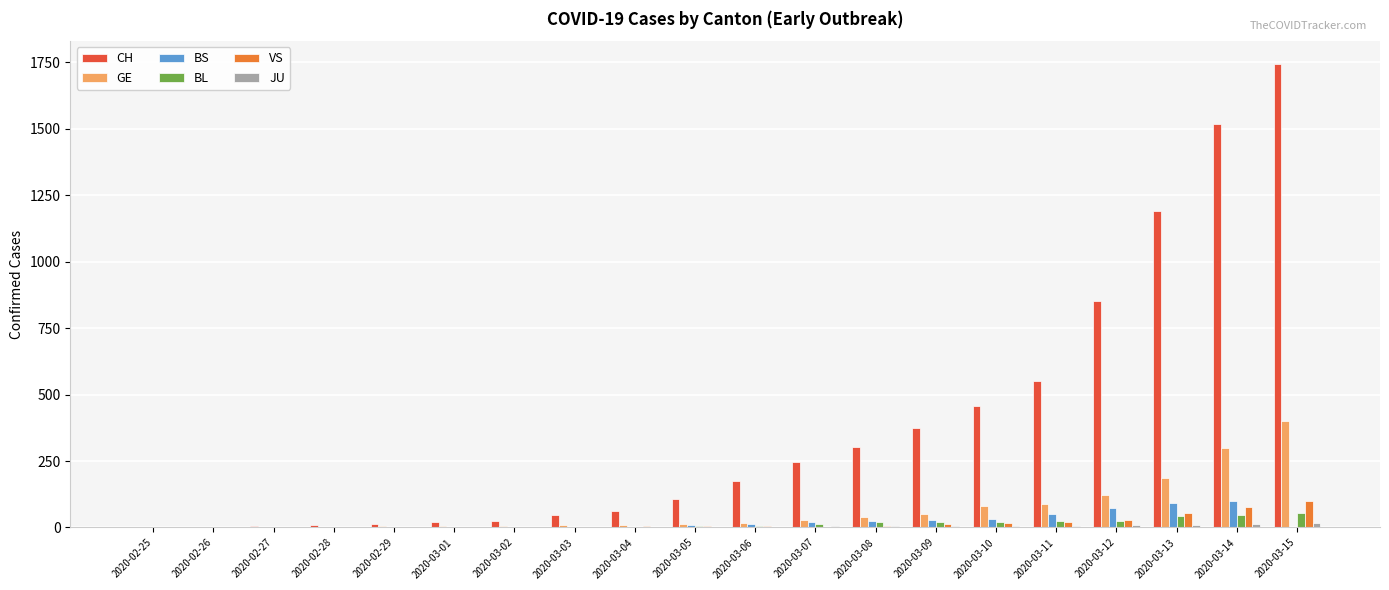

What is the sum of all VS values?

338